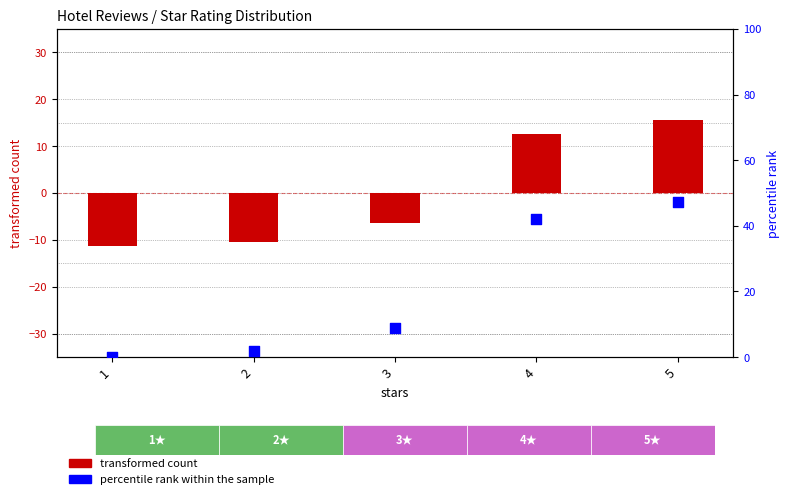

Is the value of transformed count at 2 greater than the value of percentile rank within the sample at 3?

No